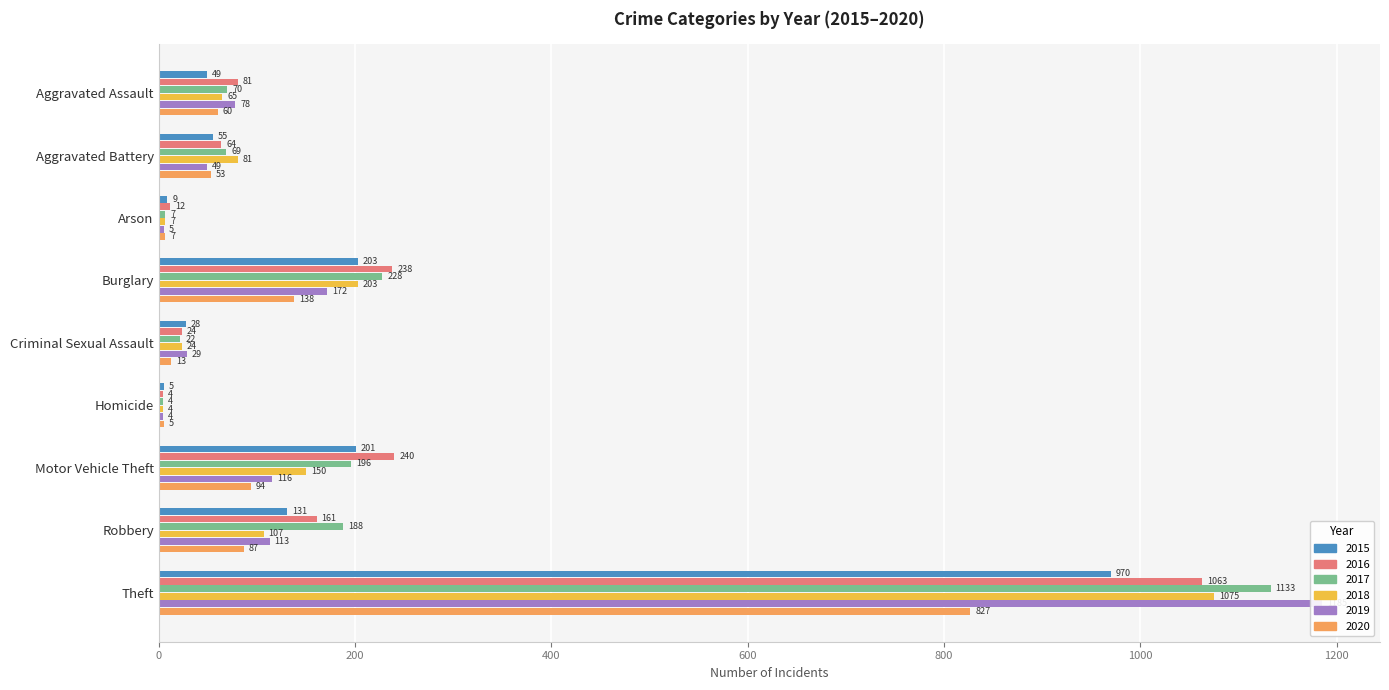

What is the value of the 2015 bar at the 4th from the left?

203